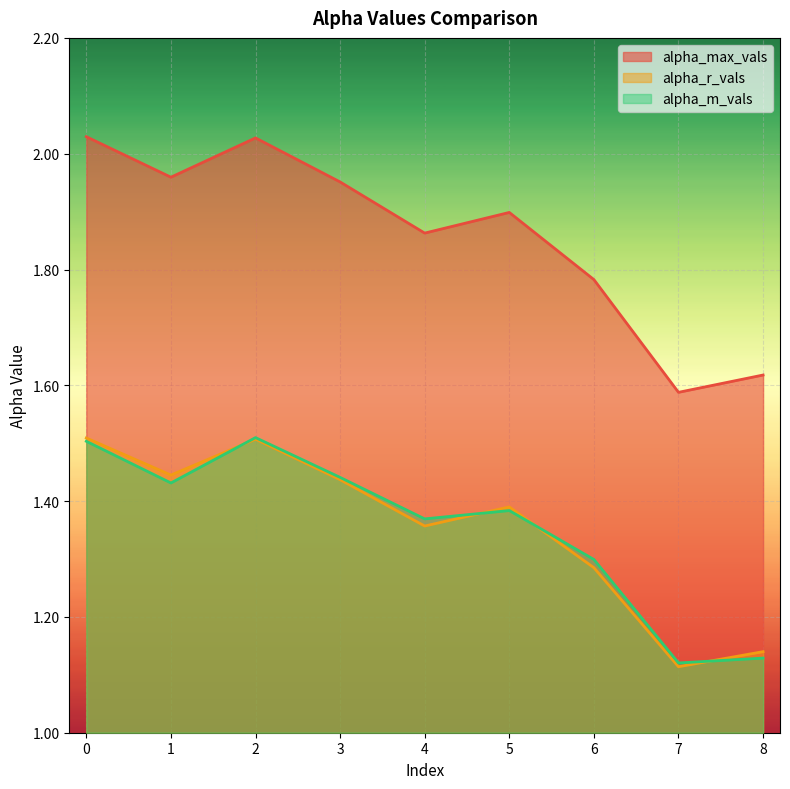

Which category has the lowest value in the alpha_max_vals series?

7